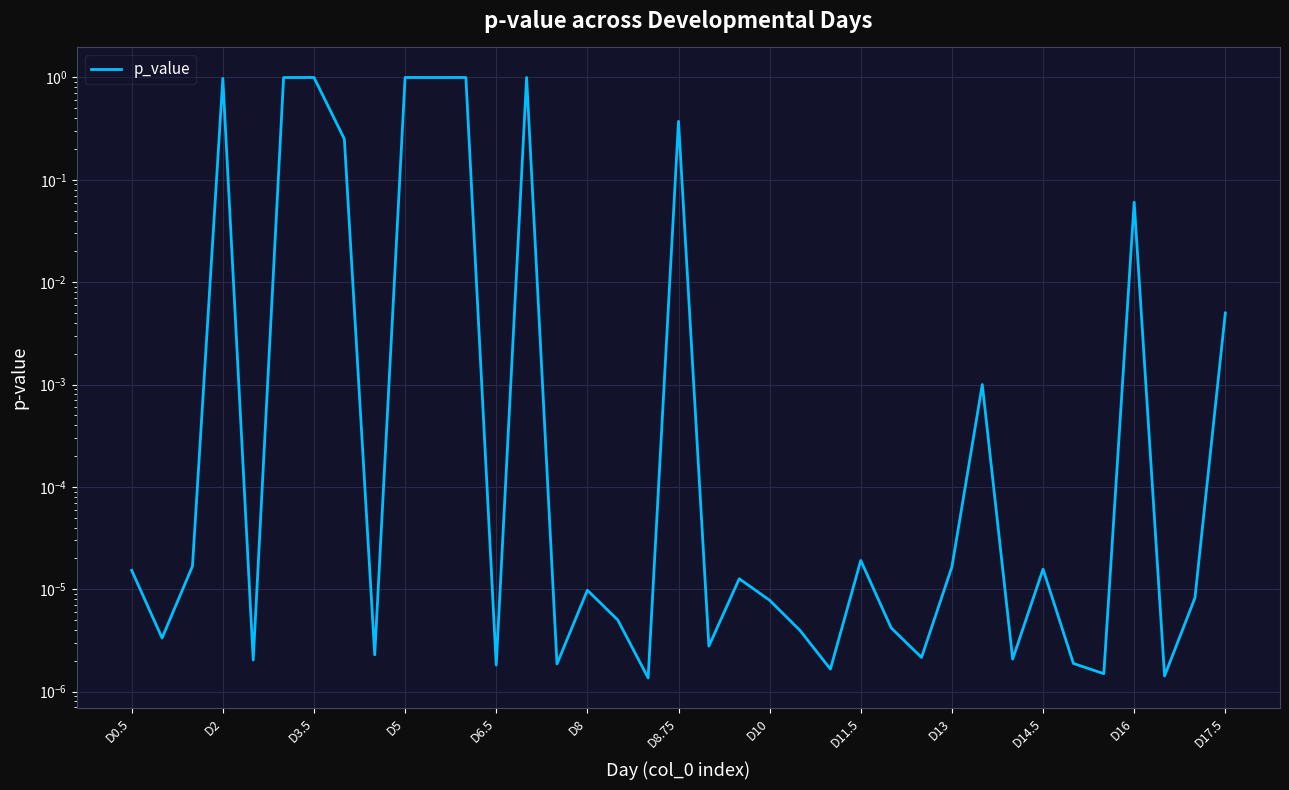

What is the difference between the second highest and second lowest values?

1.0